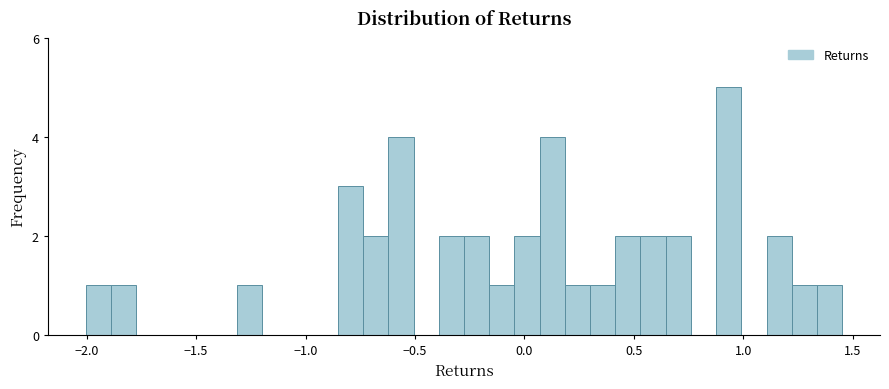

Read against the x-axis, roughly where is the centre of the tallest bar?

0.95